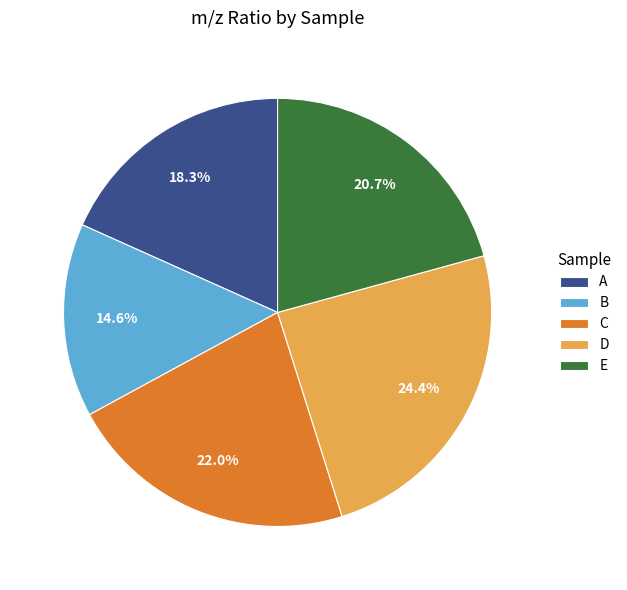

To the nearest percent, what is the difference between the largest and smallest slice percentages?

10%